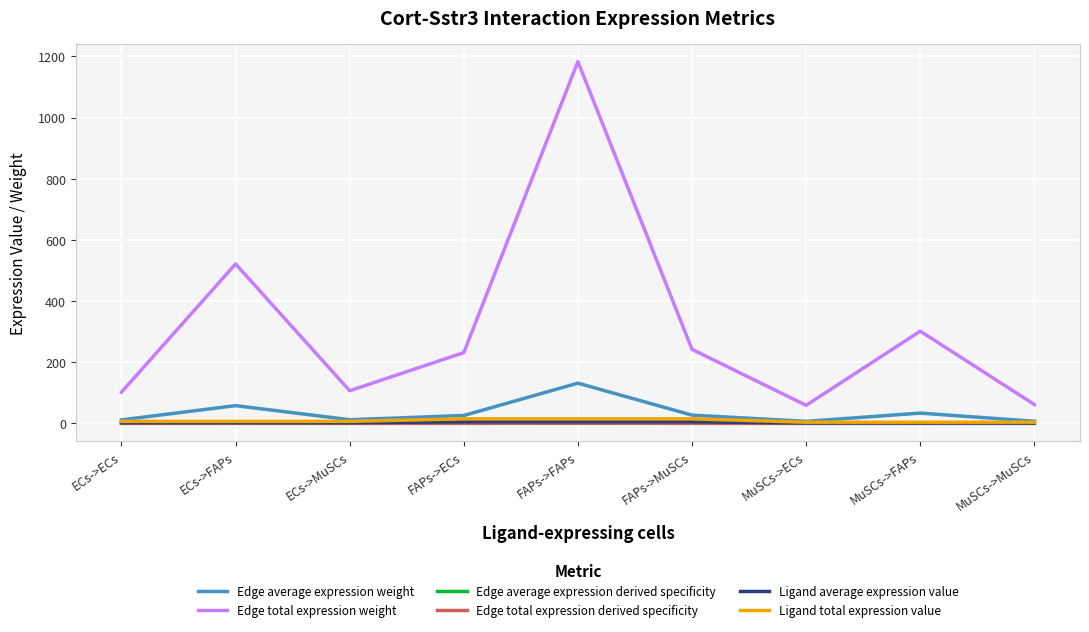

Reading right to left, extract all data points from this chart.

Edge average expression weight: MuSCs->MuSCs=6.8	MuSCs->FAPs=33.5	MuSCs->ECs=6.5	FAPs->MuSCs=26.9	FAPs->FAPs=131.4	FAPs->ECs=25.7	ECs->MuSCs=11.8	ECs->FAPs=57.9	ECs->ECs=11.3
Edge total expression weight: MuSCs->MuSCs=61.6	MuSCs->FAPs=301.4	MuSCs->ECs=58.9	FAPs->MuSCs=241.9	FAPs->FAPs=1182.9	FAPs->ECs=231.3	ECs->MuSCs=106.6	ECs->FAPs=521.2	ECs->ECs=101.9
Edge average expression derived specificity: MuSCs->MuSCs=0.0	MuSCs->FAPs=0.1	MuSCs->ECs=0.0	FAPs->MuSCs=0.1	FAPs->FAPs=0.4	FAPs->ECs=0.1	ECs->MuSCs=0.0	ECs->FAPs=0.2	ECs->ECs=0.0
Edge total expression derived specificity: MuSCs->MuSCs=0.0	MuSCs->FAPs=0.1	MuSCs->ECs=0.0	FAPs->MuSCs=0.1	FAPs->FAPs=0.4	FAPs->ECs=0.1	ECs->MuSCs=0.0	ECs->FAPs=0.2	ECs->ECs=0.0
Ligand average expression value: MuSCs->MuSCs=1.3	MuSCs->FAPs=1.3	MuSCs->ECs=1.3	FAPs->MuSCs=4.9	FAPs->FAPs=4.9	FAPs->ECs=4.9	ECs->MuSCs=2.2	ECs->FAPs=2.2	ECs->ECs=2.2
Ligand total expression value: MuSCs->MuSCs=3.8	MuSCs->FAPs=3.8	MuSCs->ECs=3.8	FAPs->MuSCs=14.7	FAPs->FAPs=14.7	FAPs->ECs=14.7	ECs->MuSCs=6.5	ECs->FAPs=6.5	ECs->ECs=6.5